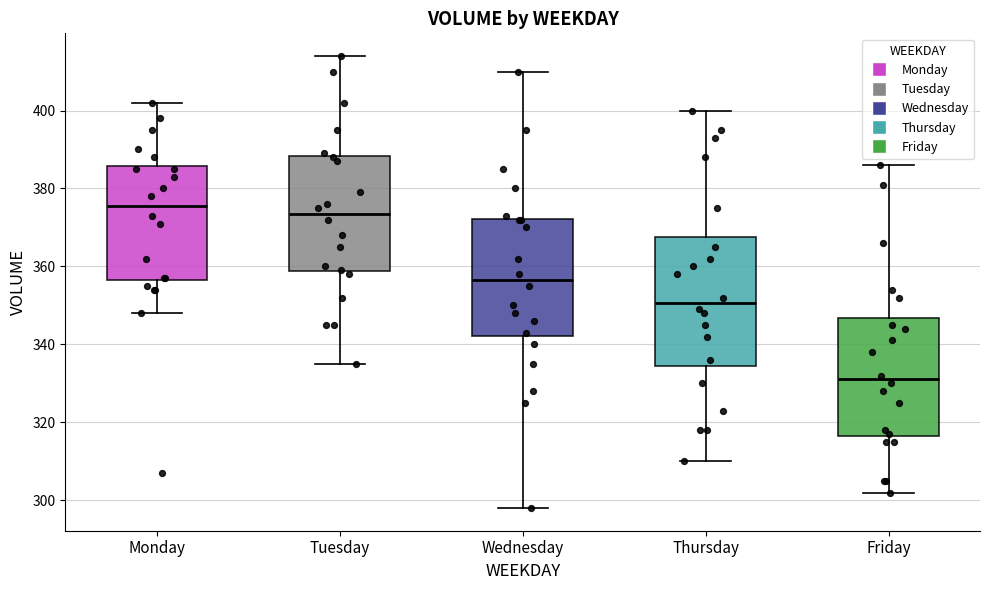

Which box is the tallest, from its lower edge to its upper edge?

Thursday